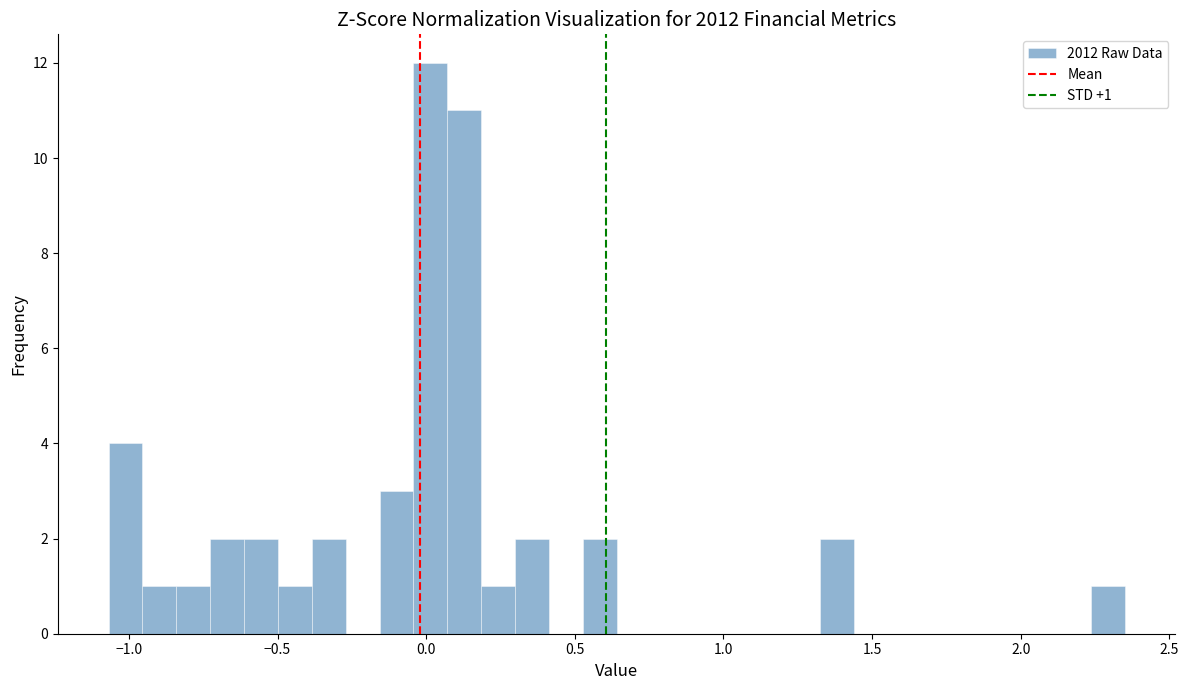

Around what value on the x-axis is the tallest bar? Give the approximate position of its centre, as read against the axis.

0.00